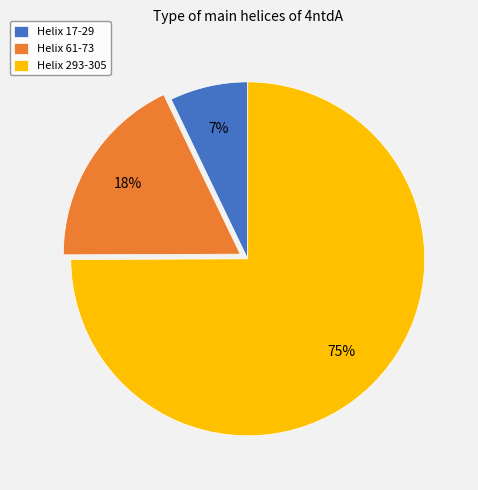

Which slice represents more than half of the pie?

Helix 293-305